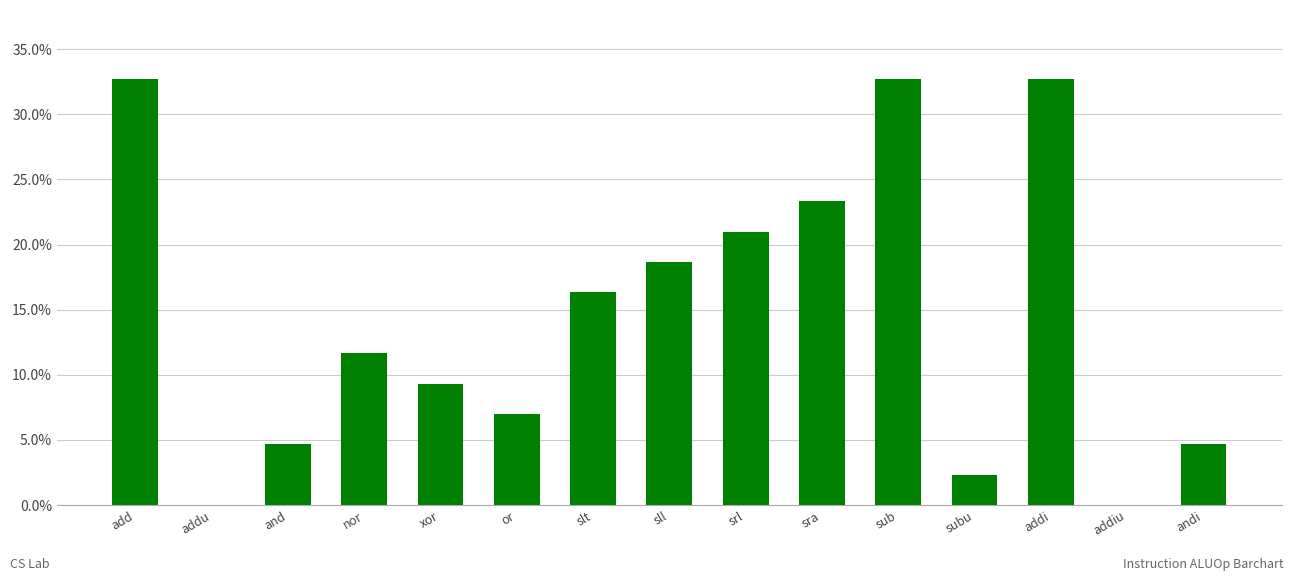

Between subu and sub, which is larger?

sub